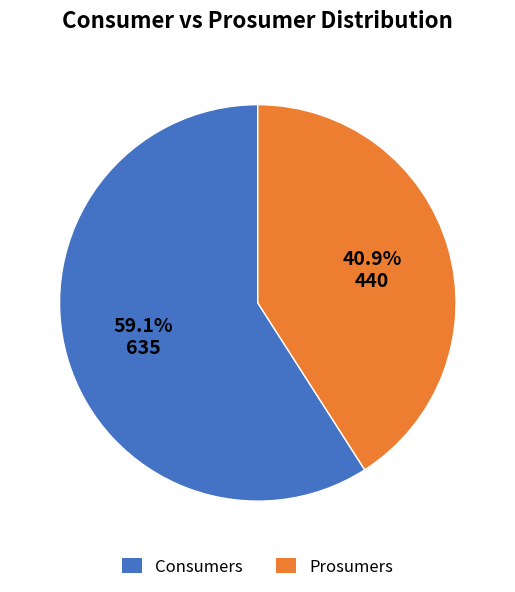

Between Prosumers and Consumers, which is larger?

Consumers